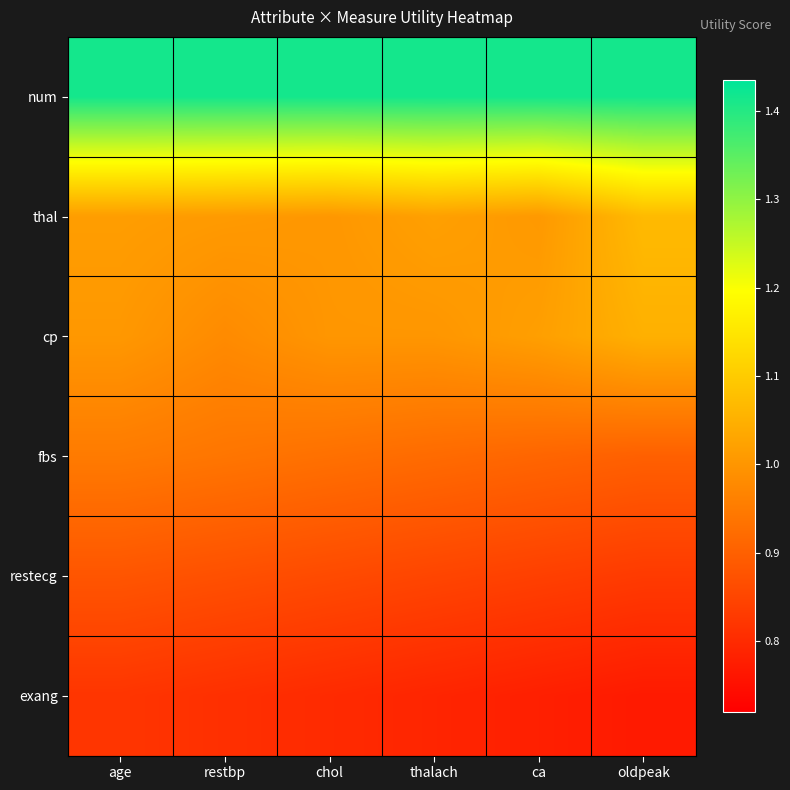

At how many categories does at least one series exceed 1?

6